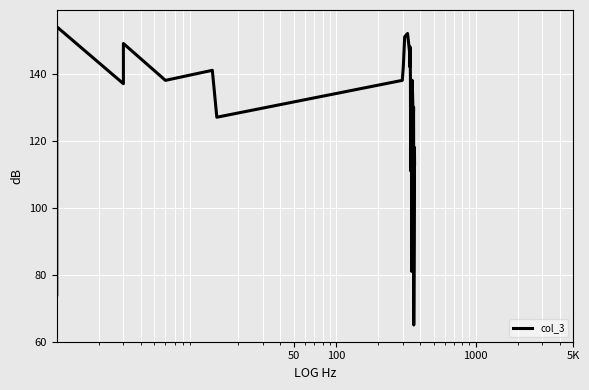

What is the maximum value shown in the chart?

154